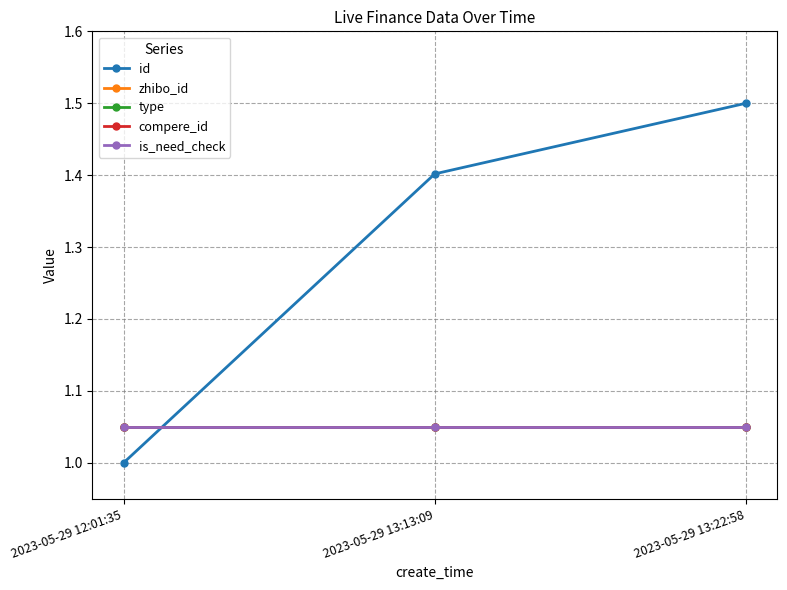

Between 2023-05-29 12:01:35 and 2023-05-29 13:22:58, which series saw the biggest shift?

id